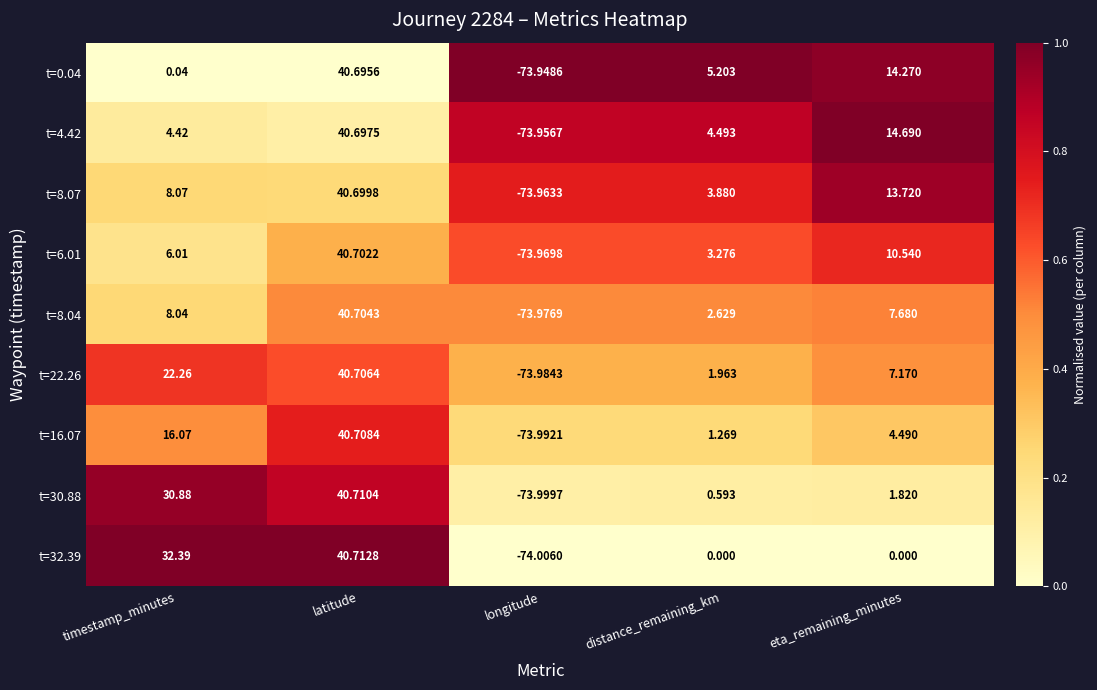

What is the difference between the highest and lowest values at distance_remaining_km?

5.2